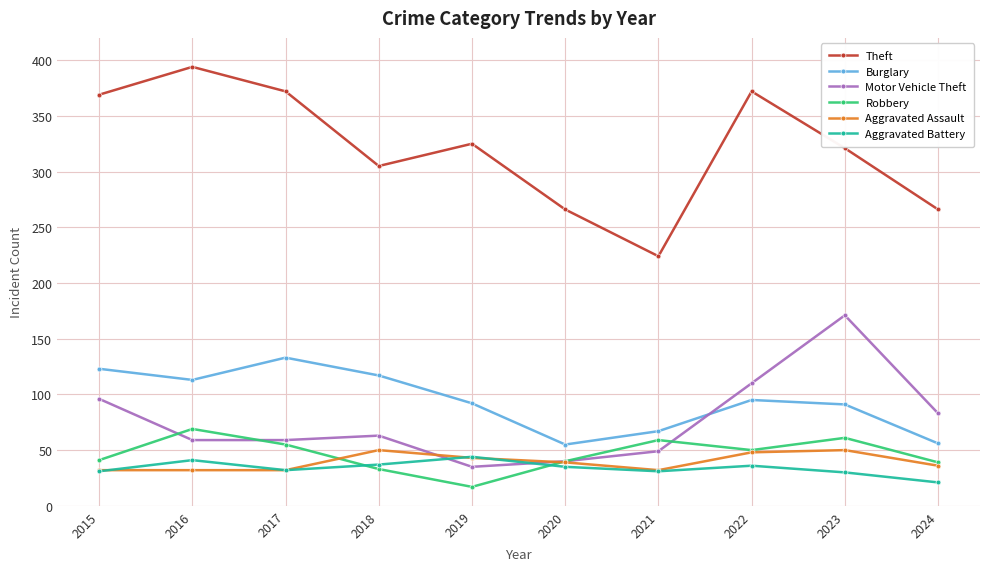

What is the total value across all series at 2015?

692